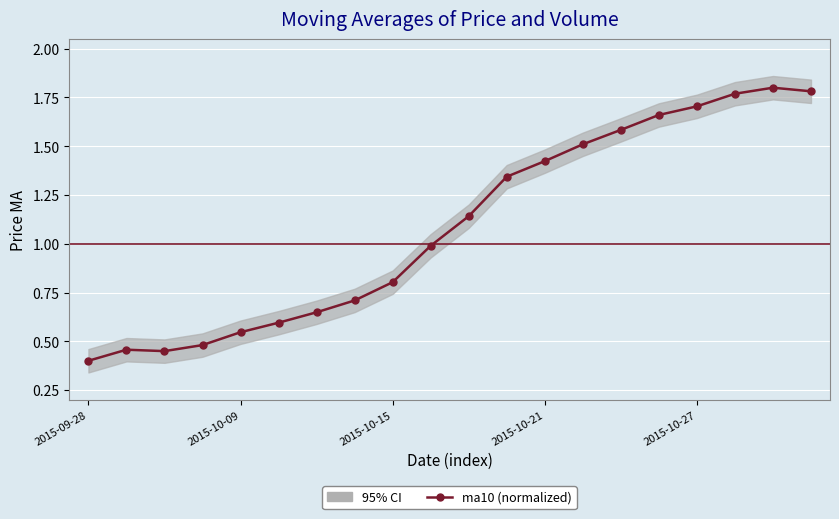

How many series are shown in this chart?

1